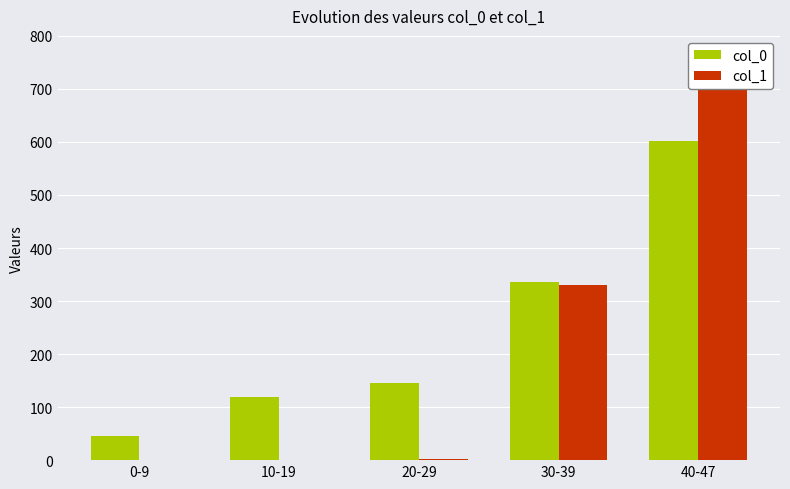

The value of col_0 at 0-9 is 45. True or false?

True